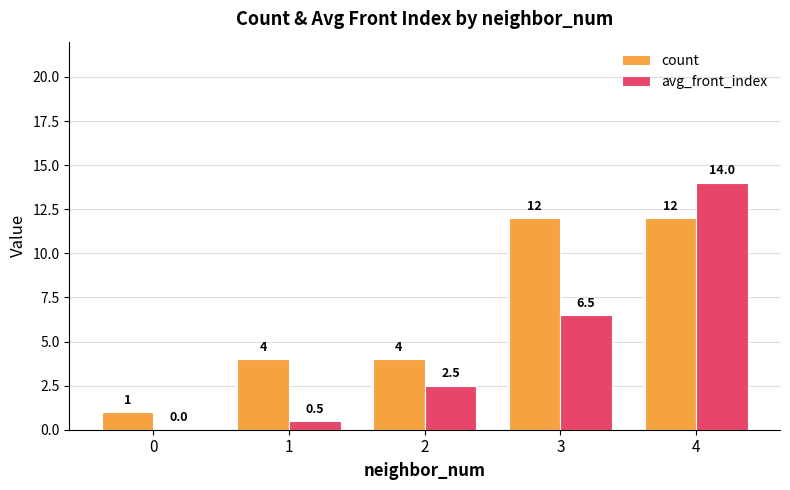

What is the maximum value for count?

12.0